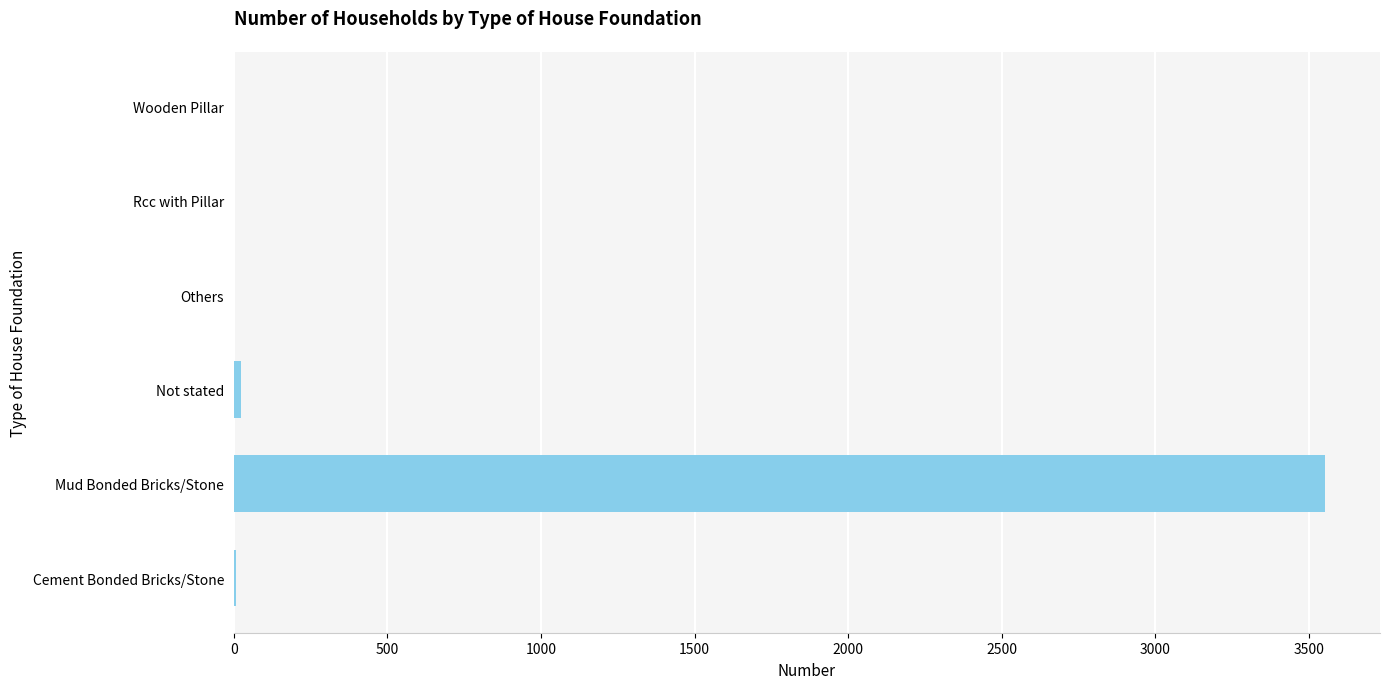

Between Wooden Pillar and Mud Bonded Bricks/Stone, which is larger?

Mud Bonded Bricks/Stone